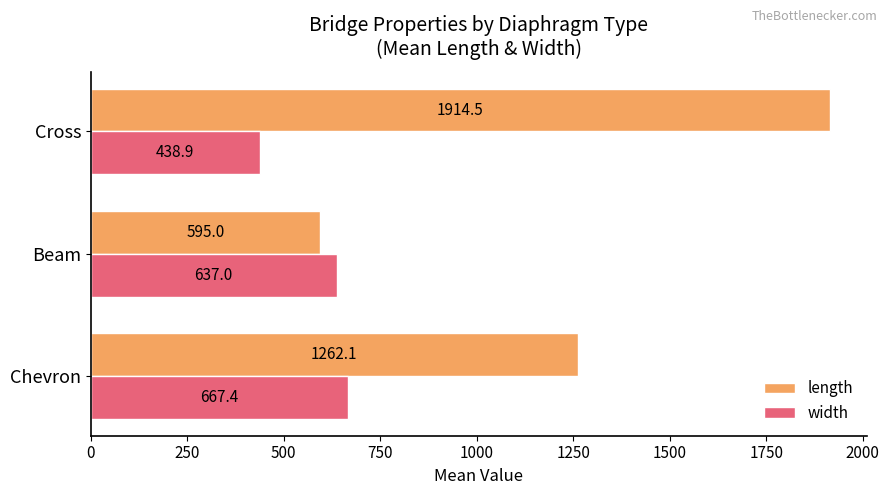

Is it true that length equals 2971.8 at Cross?

False